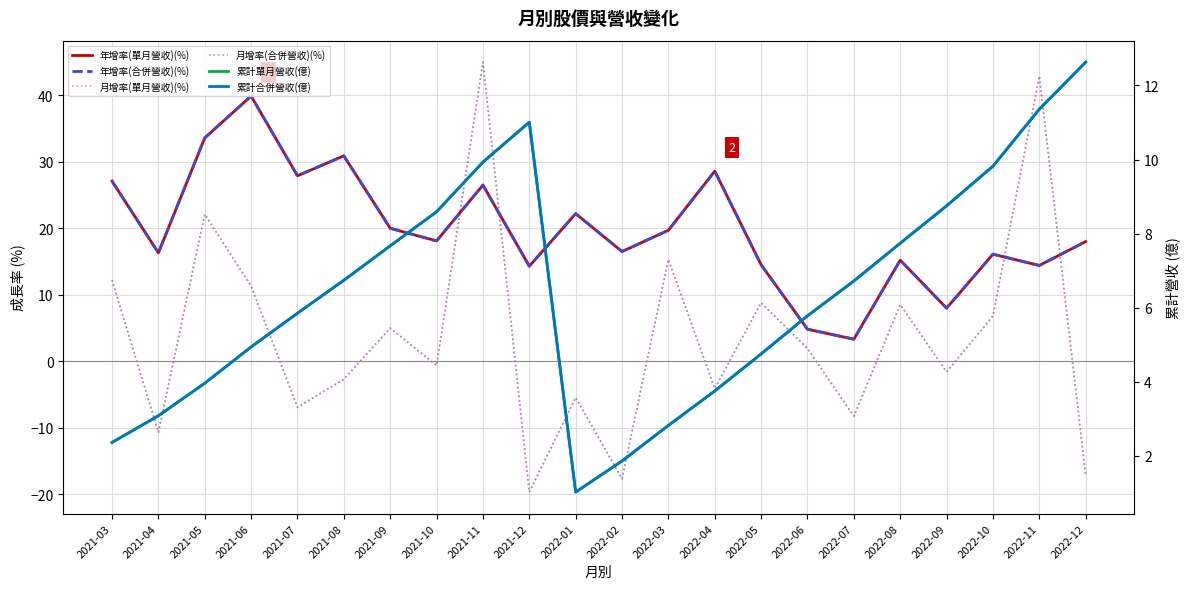

Between which two adjacent categories do 年增率(合併營收)(%) and 累計單月營收(億) first intersect?

2022-05 and 2022-06